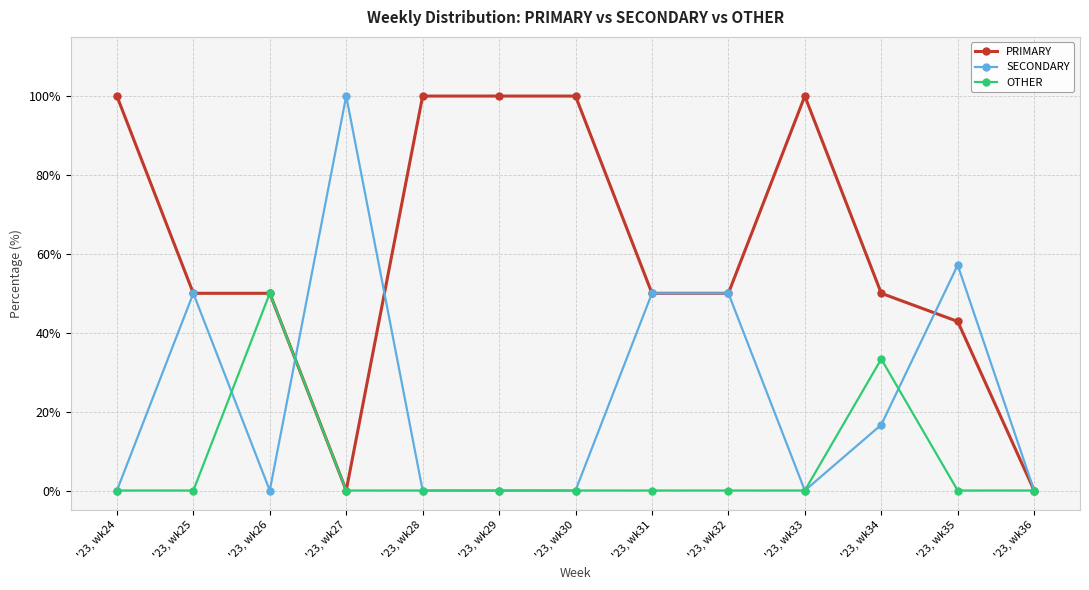

Which series has the largest total across all categories?

PRIMARY